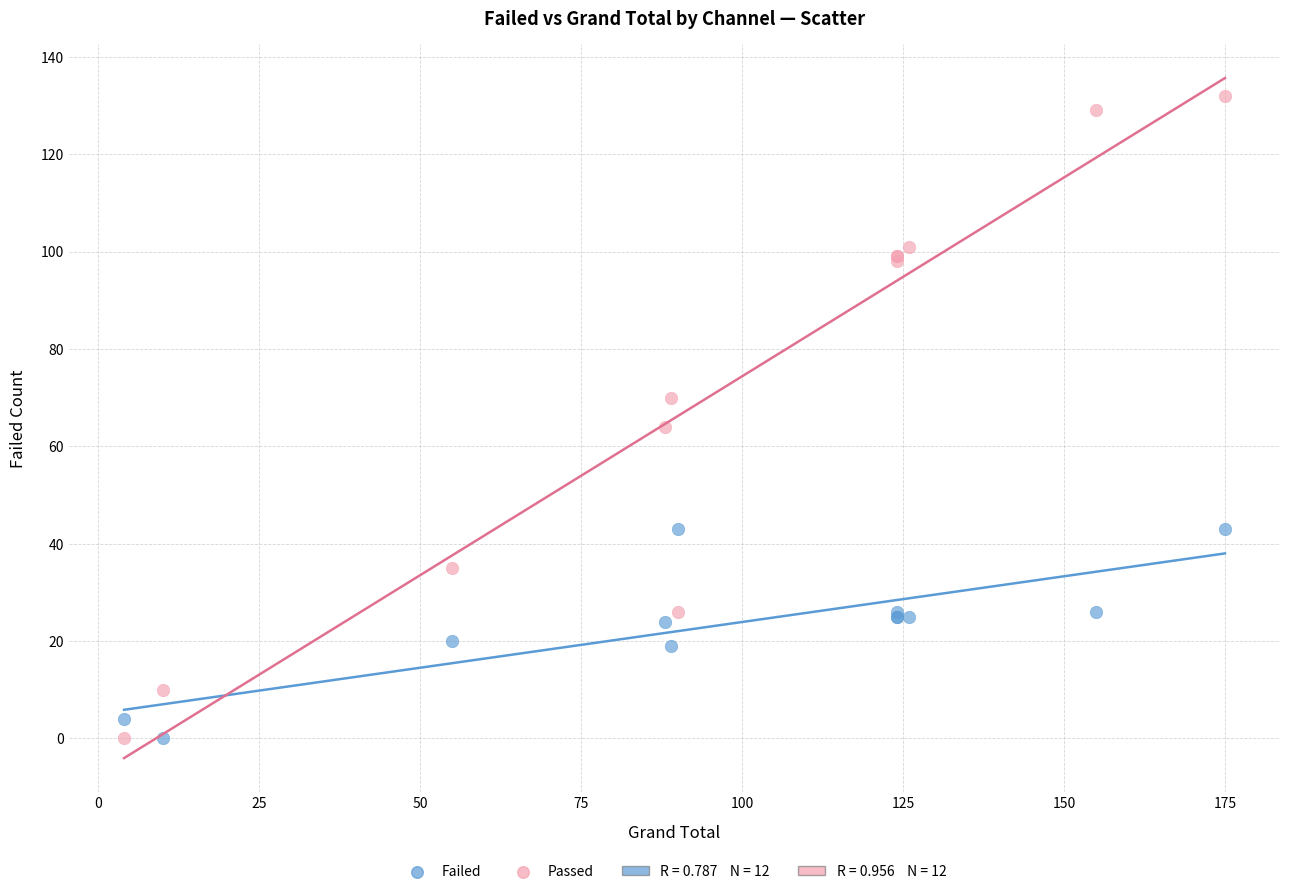

Across all series, what Y value is closest to 66?

64